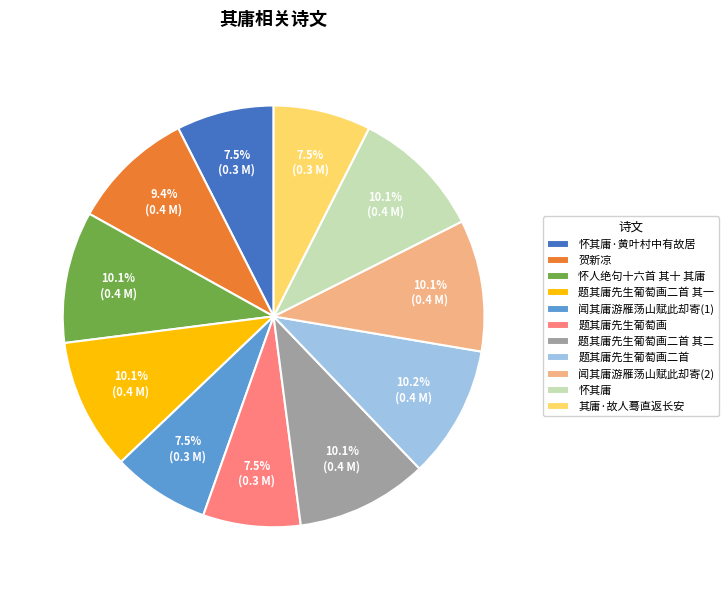

How many slices are in this pie chart?

11